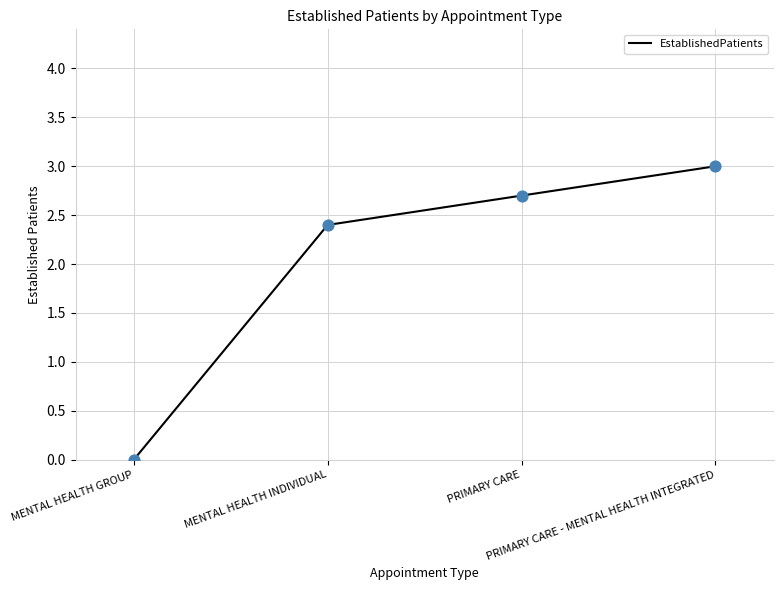

What is the change in value from PRIMARY CARE to PRIMARY CARE - MENTAL HEALTH INTEGRATED?

+0.3